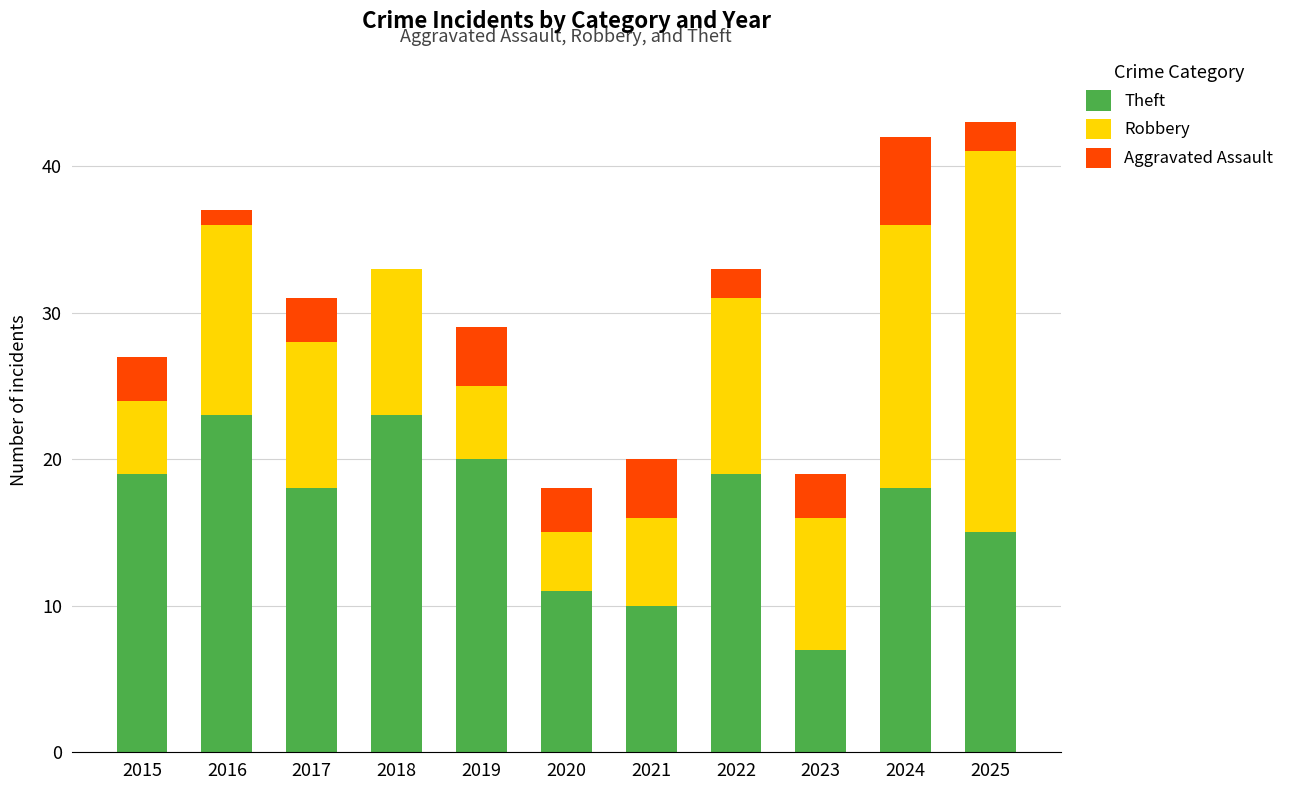

The value of Theft at 2015 is 25. True or false?

False